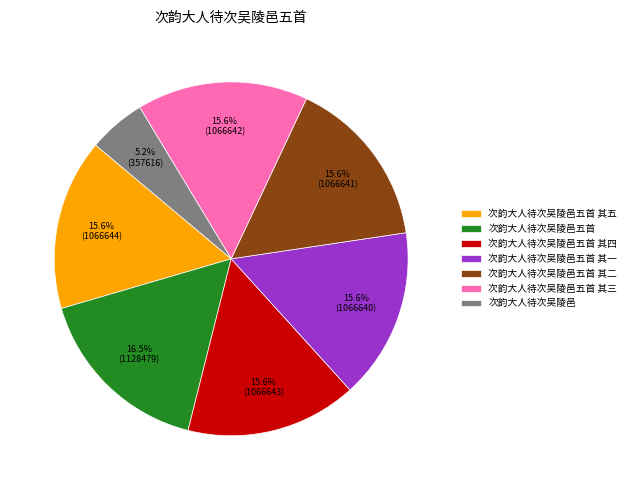

Does 次韵大人待次吴陵邑五首 account for over 50% of the chart?

No